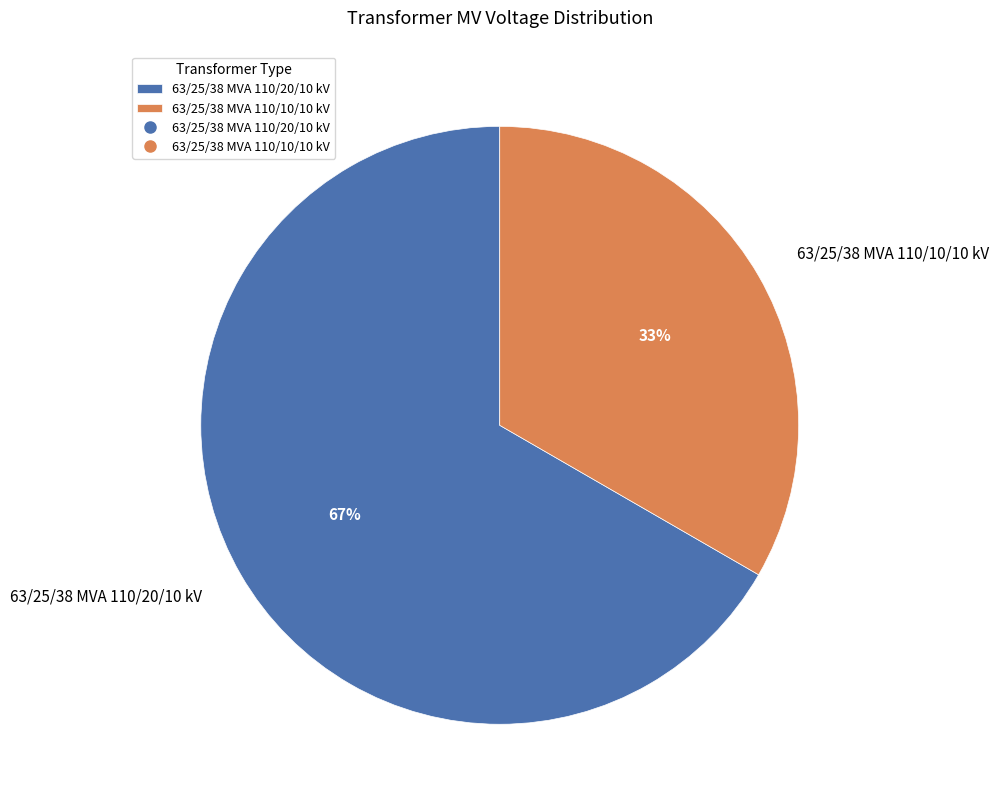

To the nearest percent, what is the average slice percentage?

50%